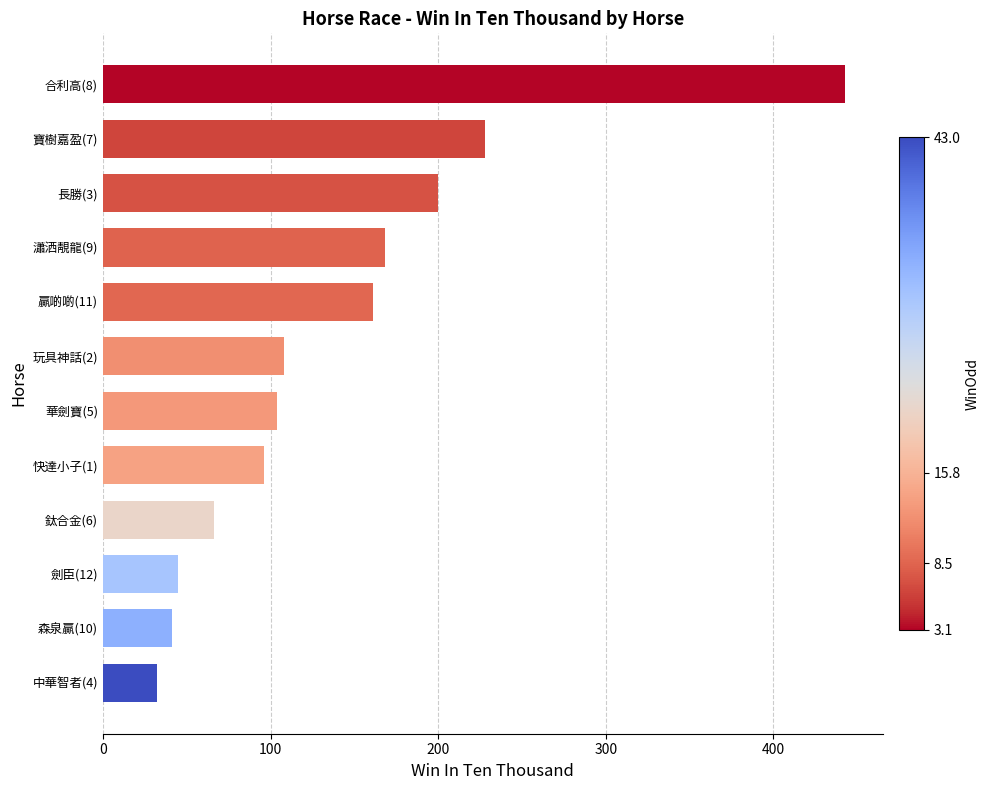

Between 合利高(8) and 玩具神話(2), which is larger?

合利高(8)